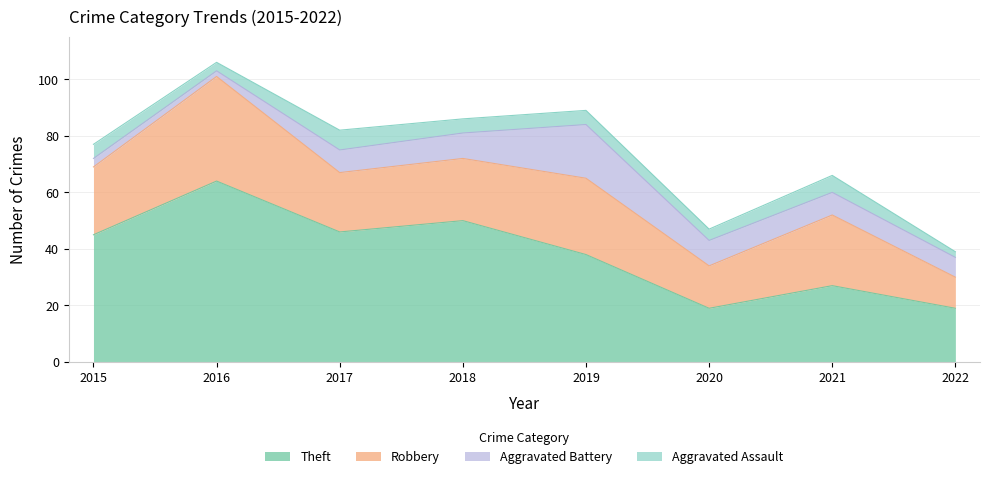

Reading right to left, transcribe all the data shown in this chart.

Theft: 2022=19	2021=27	2020=19	2019=38	2018=50	2017=46	2016=64	2015=45
Robbery: 2022=11	2021=25	2020=15	2019=27	2018=22	2017=21	2016=37	2015=24
Aggravated Battery: 2022=7	2021=8	2020=9	2019=19	2018=9	2017=8	2016=2	2015=3
Aggravated Assault: 2022=2	2021=6	2020=4	2019=5	2018=5	2017=7	2016=3	2015=5